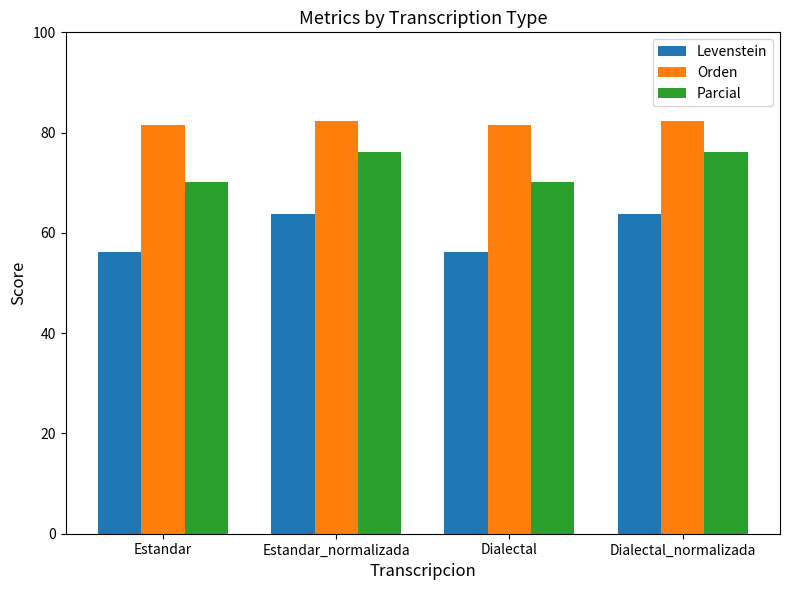

How many distinct data groups are displayed?

3